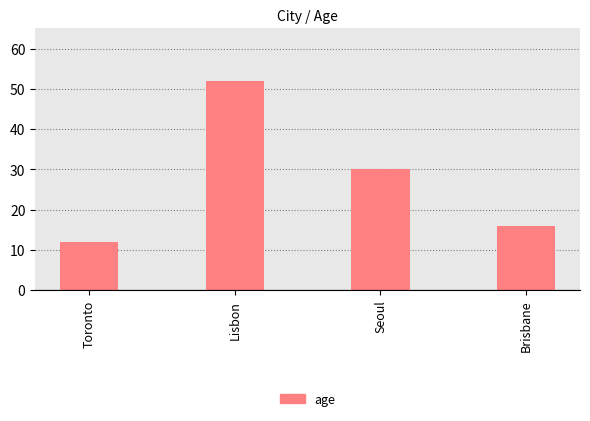

What is the label of the 3rd bar from the left?

Seoul